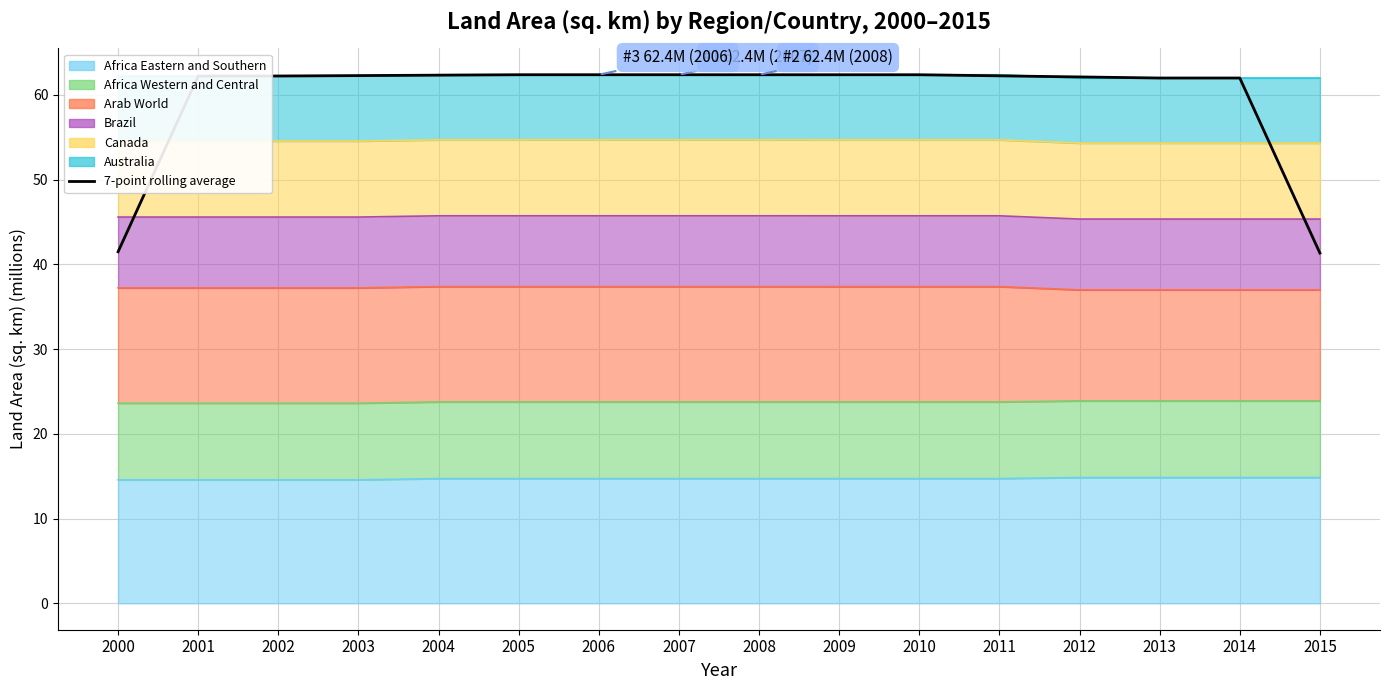

Reading left to right, transcribe all the data shown in this chart.

2000=41.5	2001=62.2	2002=62.2	2003=62.3	2004=62.3	2005=62.4	2006=62.4	2007=62.4	2008=62.4	2009=62.4	2010=62.4	2011=62.3	2012=62.1	2013=62.0	2014=62.0	2015=41.3